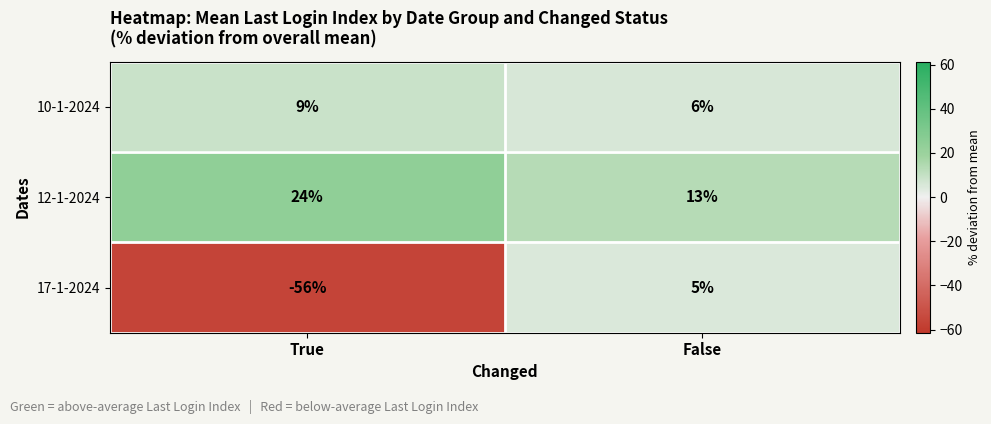

How many data points in 12-1-2024 are less than 24?

1